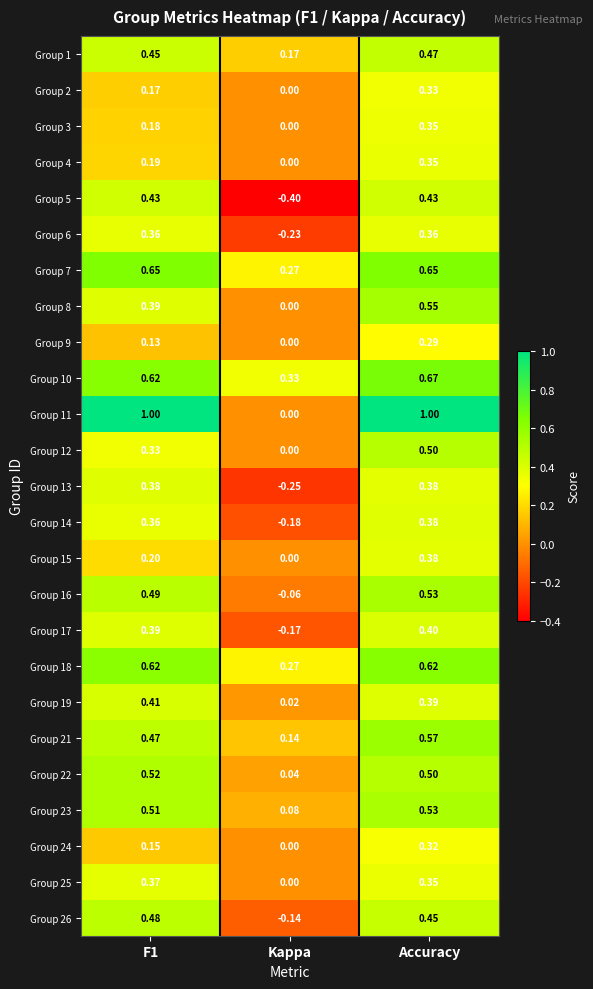

At which label is Group 14 closest to 0?

Kappa